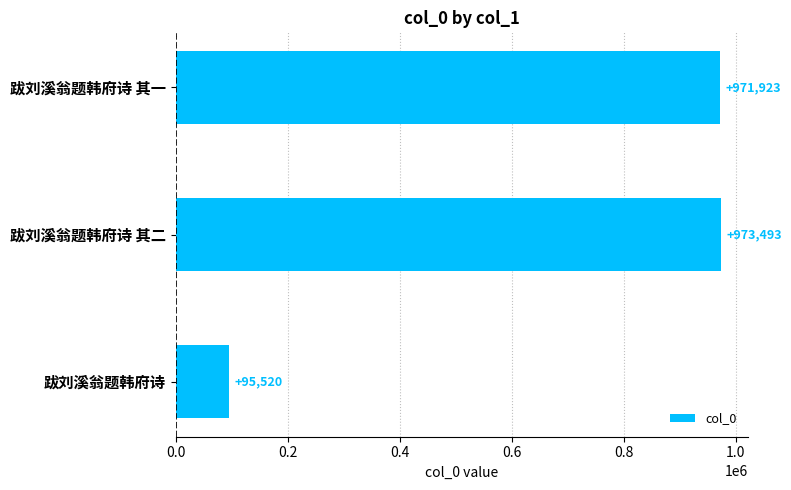

Count the number of data series in this chart.

1